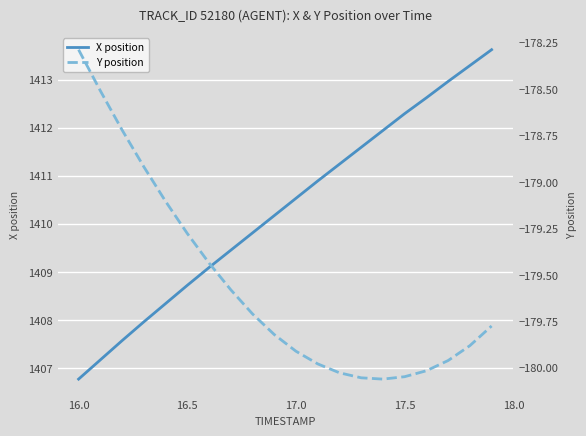

What is the highest value of the X position series?

1413.6